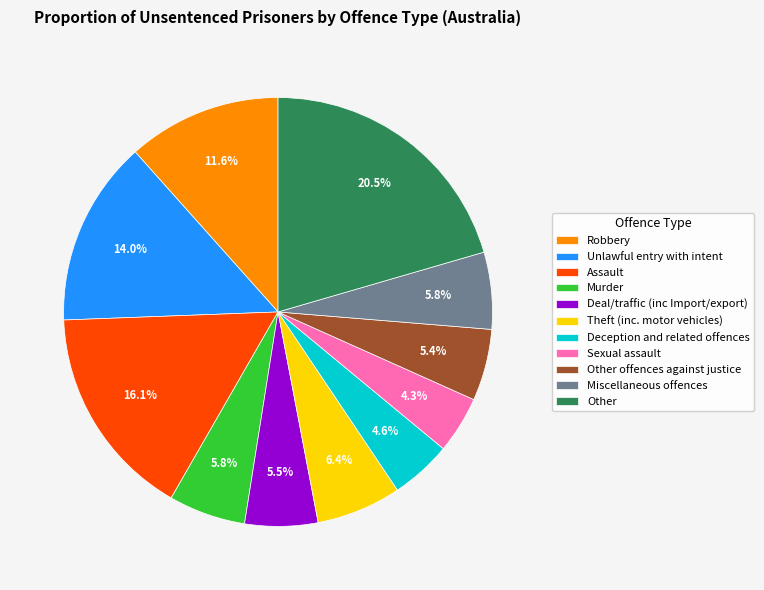

How many segments does this pie chart have?

11